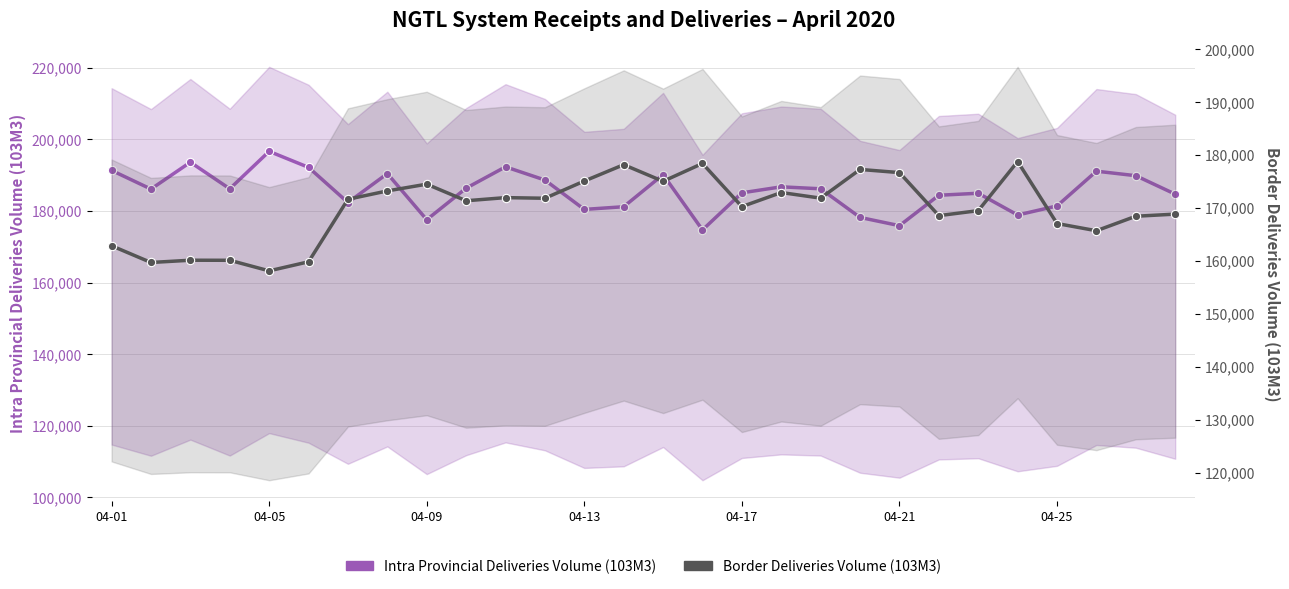

What is the minimum value shown in the chart?

158130.1